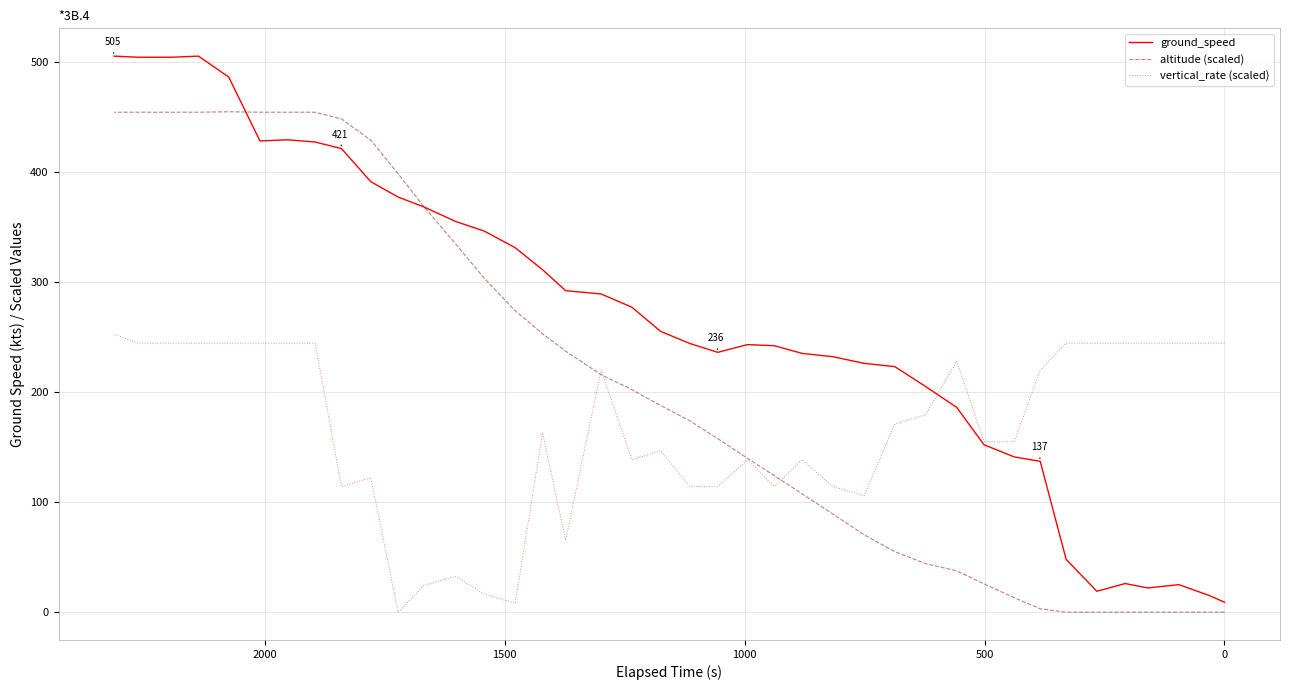

List the series in order of their overall mean, highest first.

ground_speed, altitude (scaled), vertical_rate (scaled)